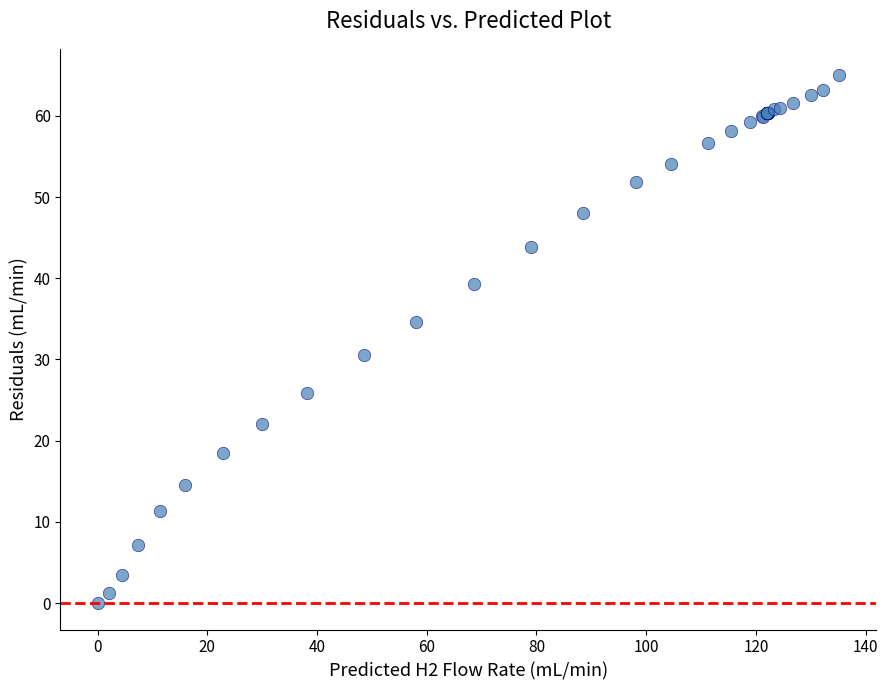

What Y value in the scatter plot is closest to 32?

30.5